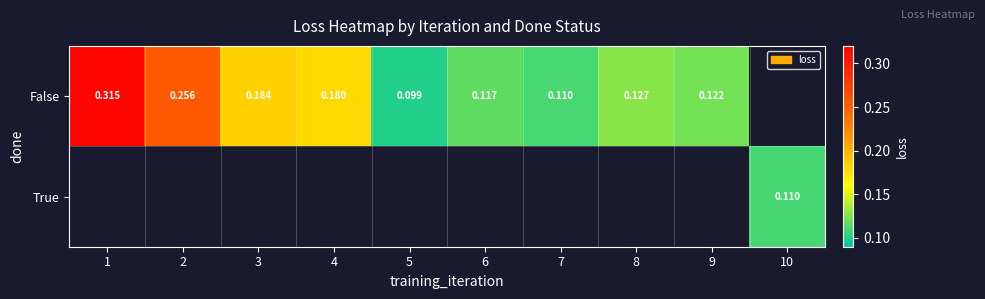

Rank the series by their maximum value, from highest to lowest.

False, True